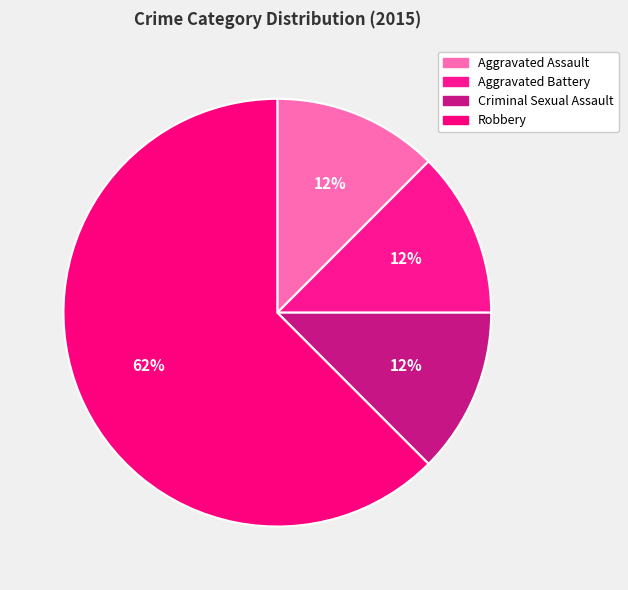

What is the largest slice in the pie chart?

Robbery